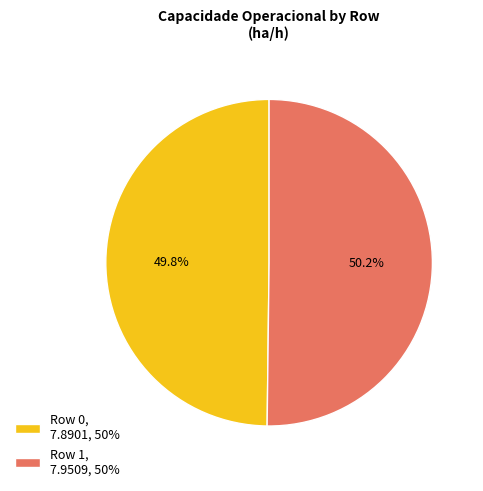

To the nearest percent, what percentage of the pie is Row 0?

50%